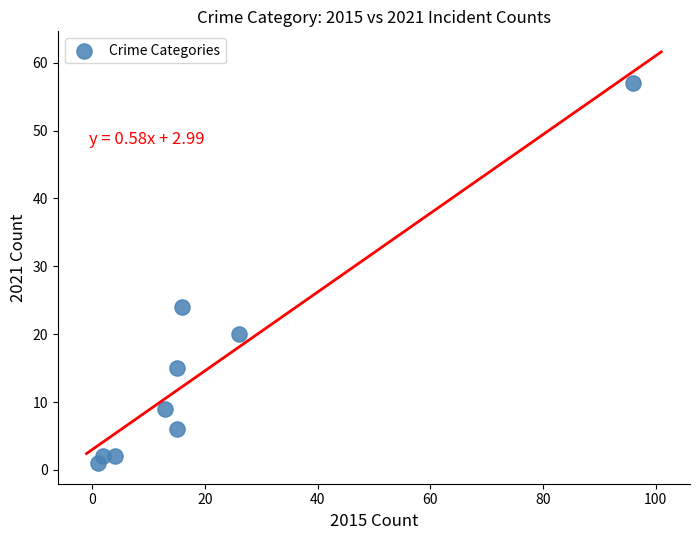

What is the average Y value?

15